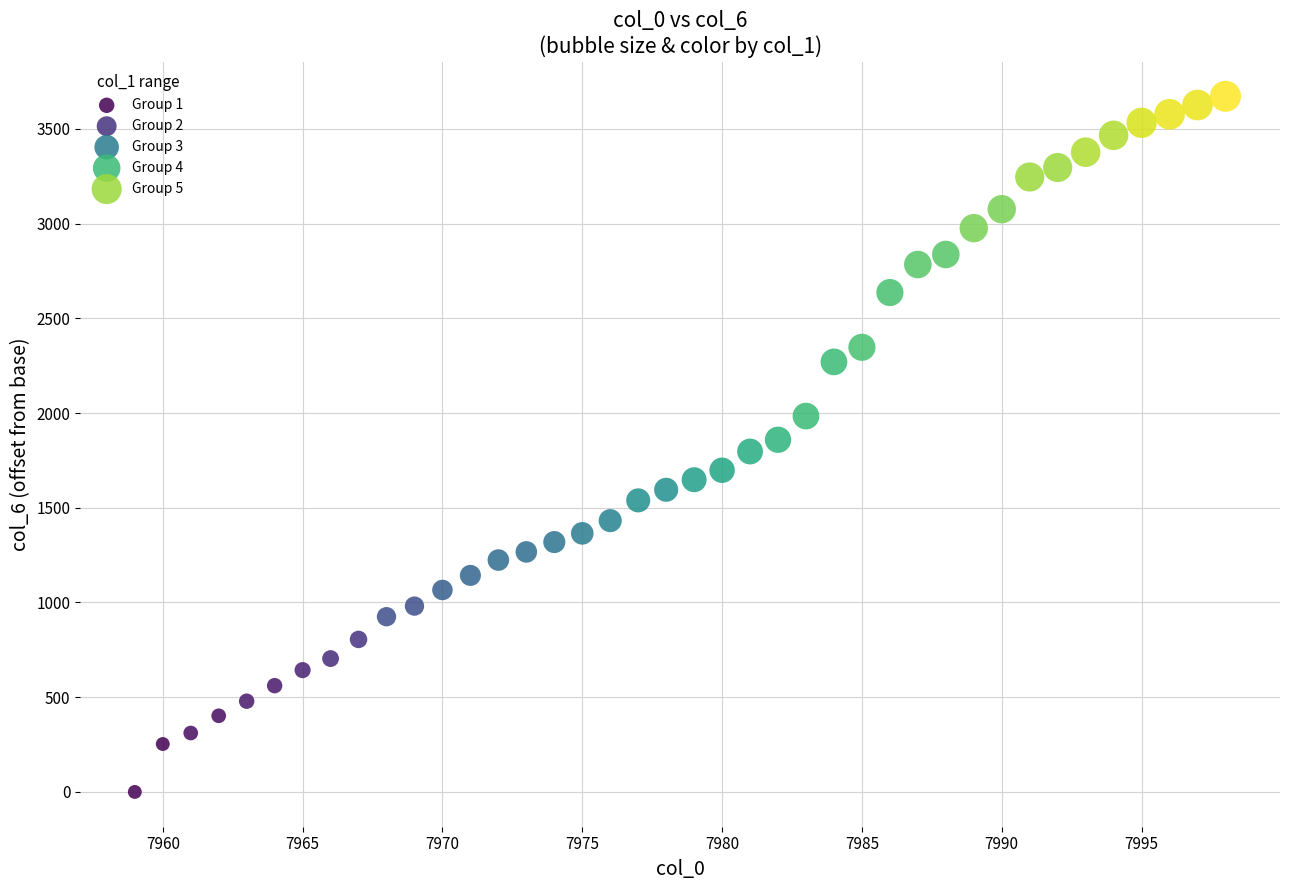

Which series has the widest spread of Y values?

Group 4